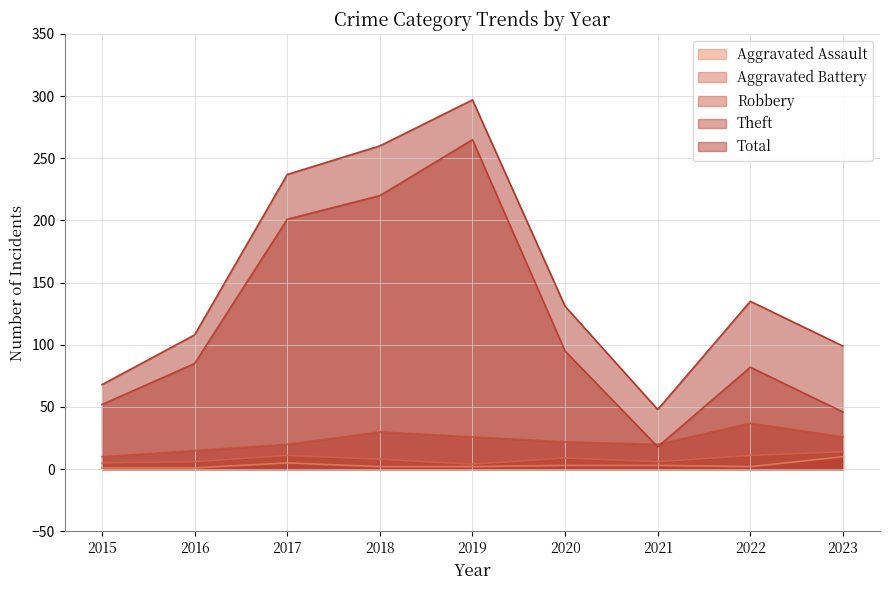

The value of Total at 2015 is 122. True or false?

False